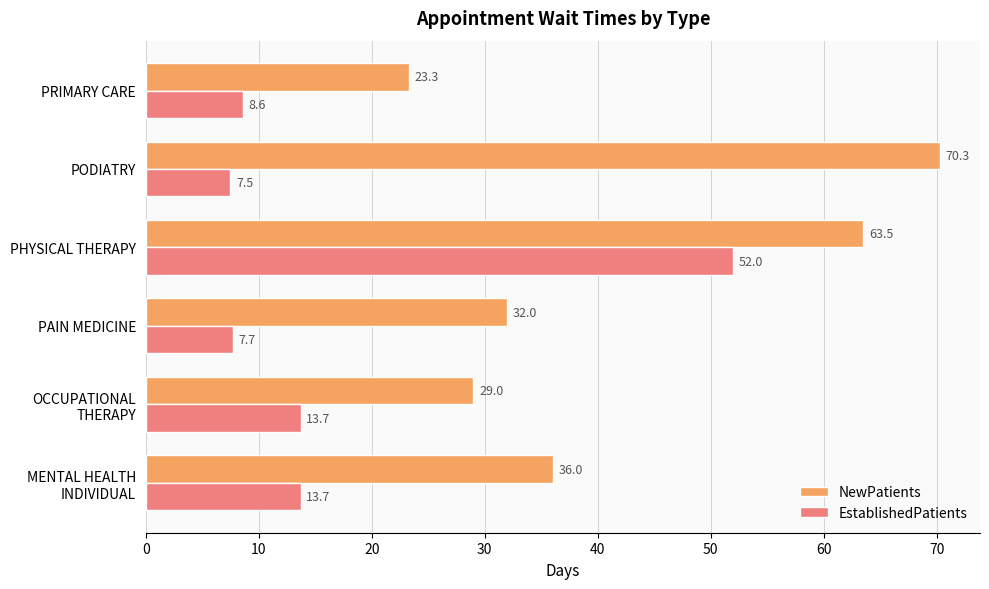

At PAIN MEDICINE, list the series in order from largest to smallest.

NewPatients, EstablishedPatients